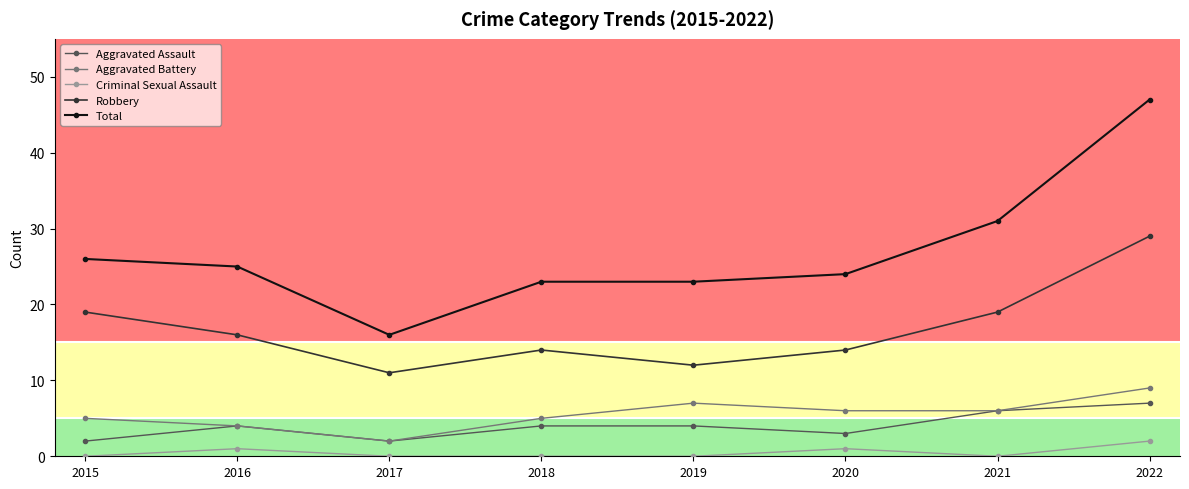

What is the total value across all series at 2017?

31